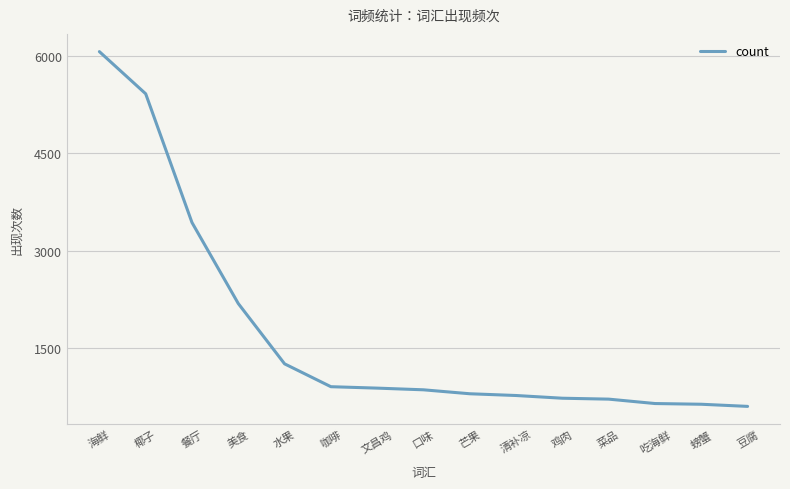

True or false: the data shows 323 at 豆腐.

False